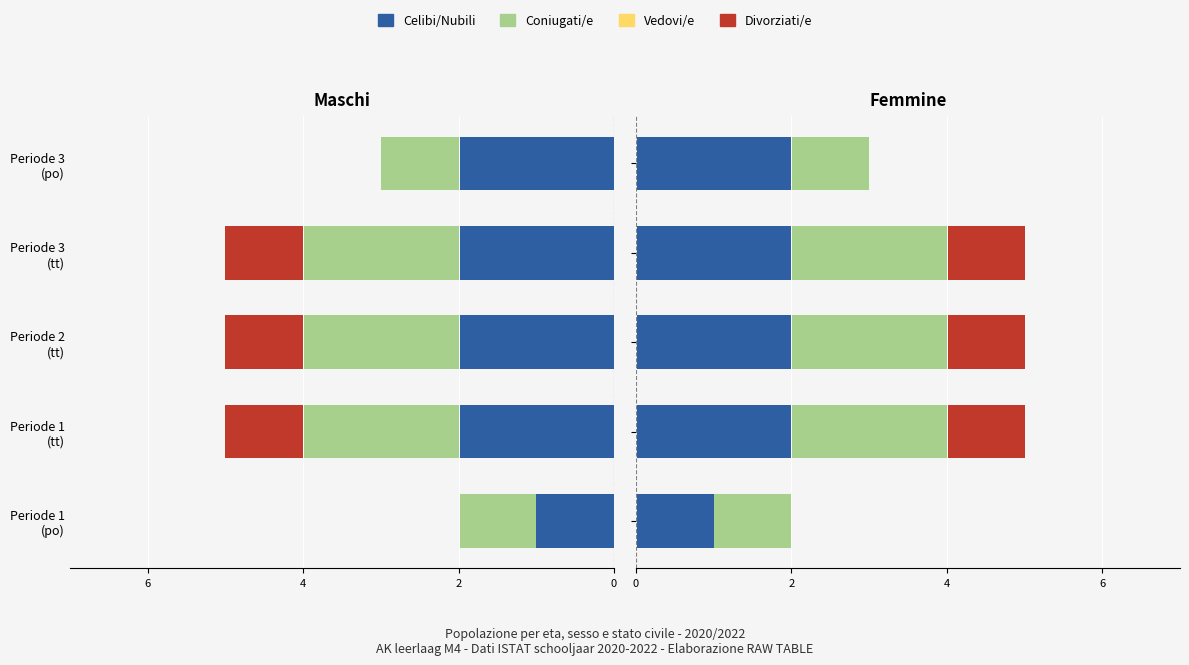

What is the sum of the Coniugati/e values at Periode 3 (tt) and Periode 3 (po)?

3.0